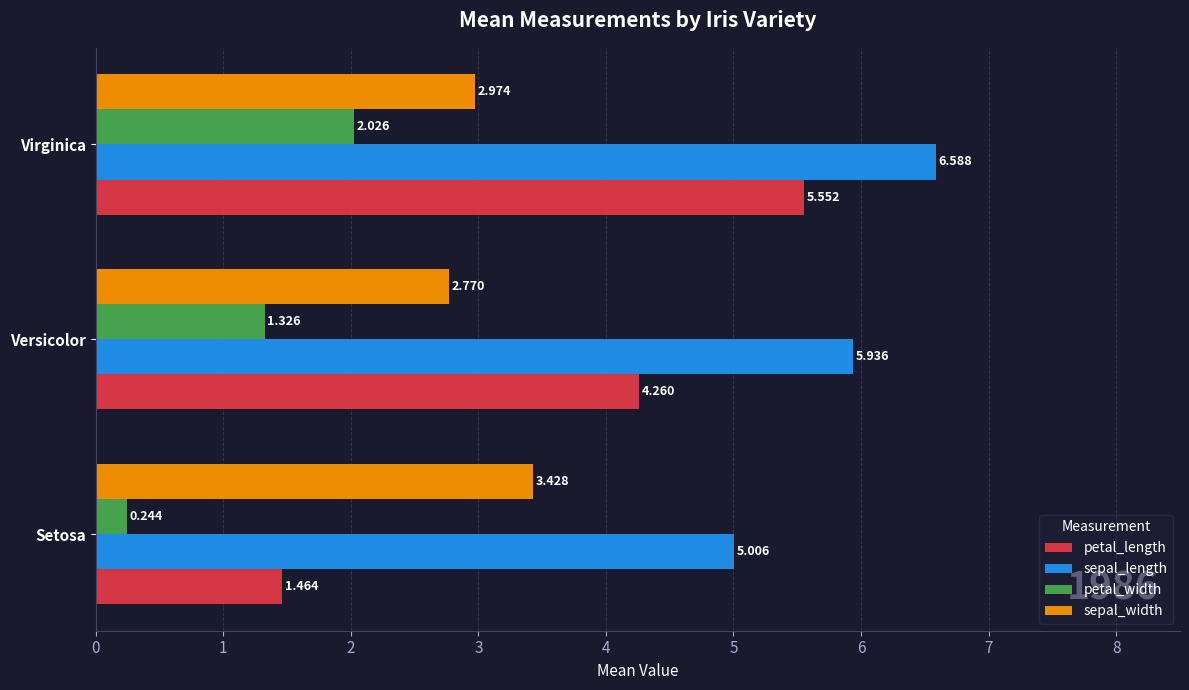

Is the value of petal_length at Virginica greater than the value of sepal_width at Virginica?

Yes